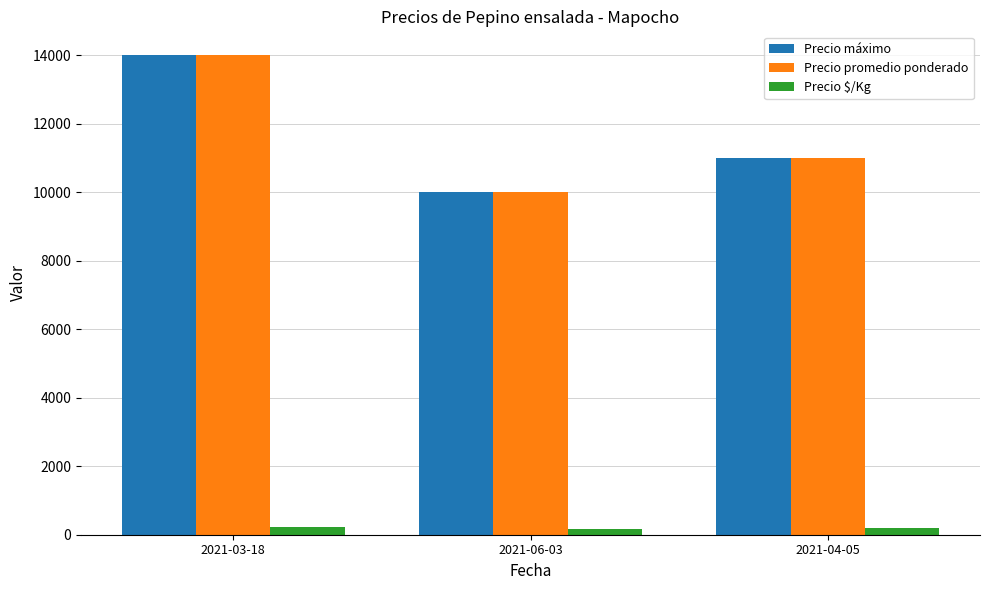

What are all the series names shown in the legend?

Precio máximo, Precio promedio ponderado, Precio $/Kg